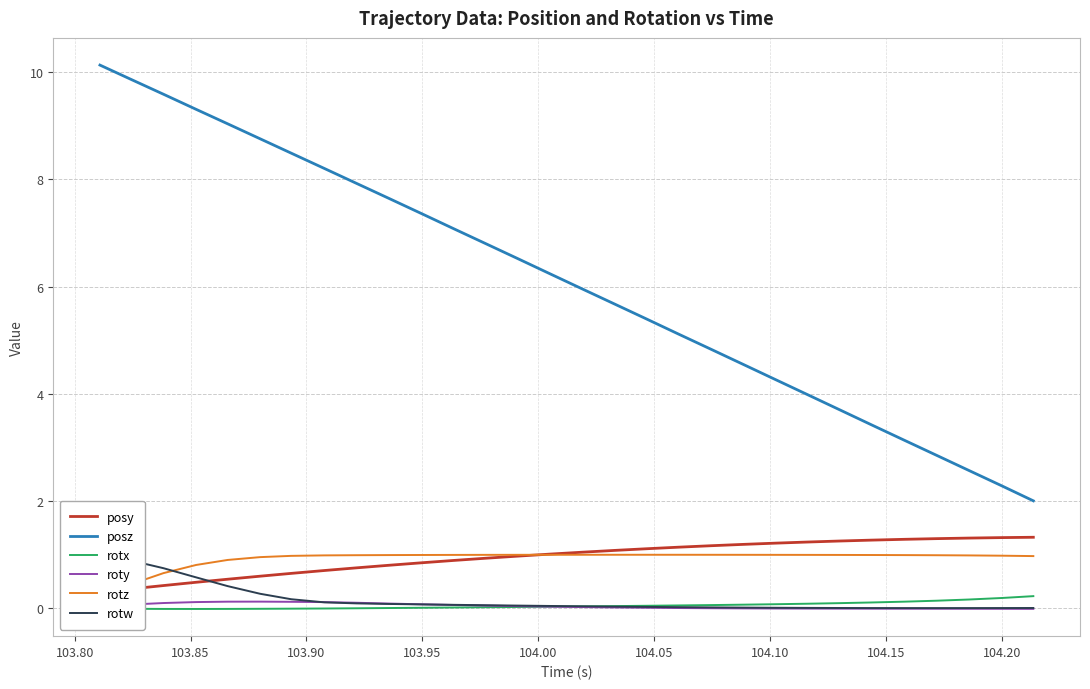

True or false: posz and roty cross at least once.

False